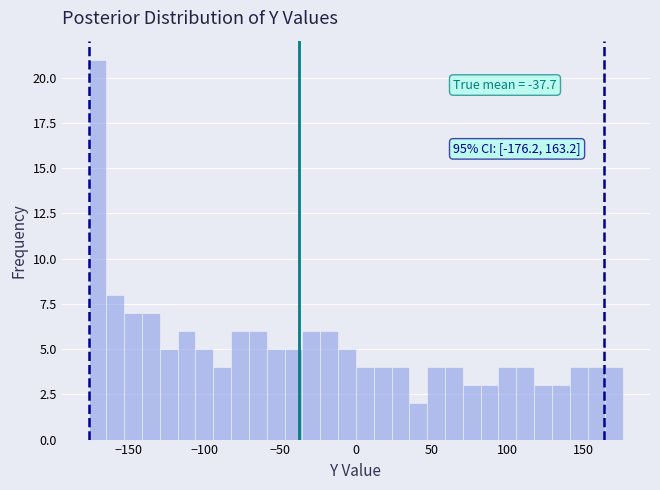

Around what value on the x-axis is the tallest bar? Give the approximate position of its centre, as read against the axis.

-170